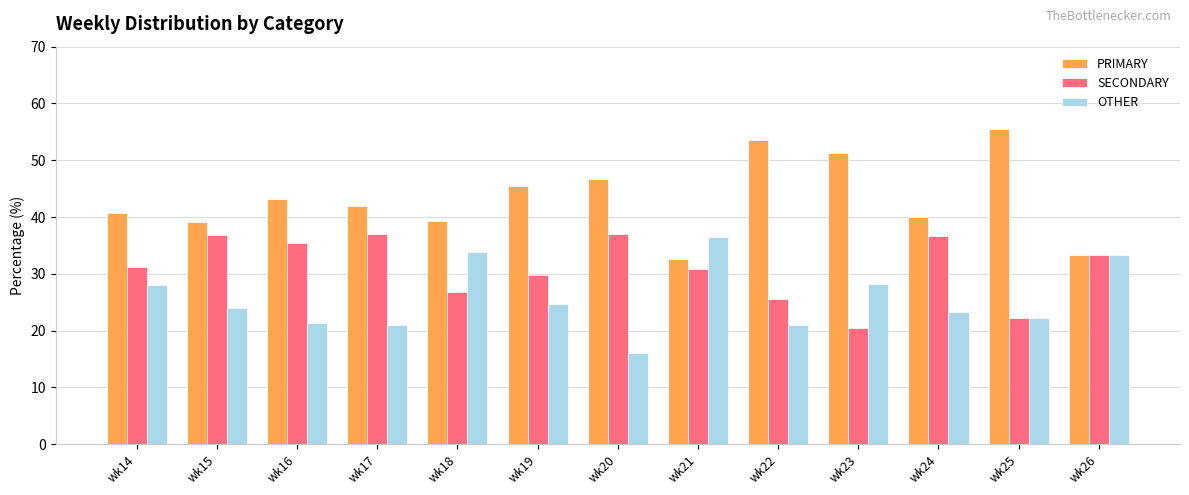

What is the total value across all series at wk14?

100.0